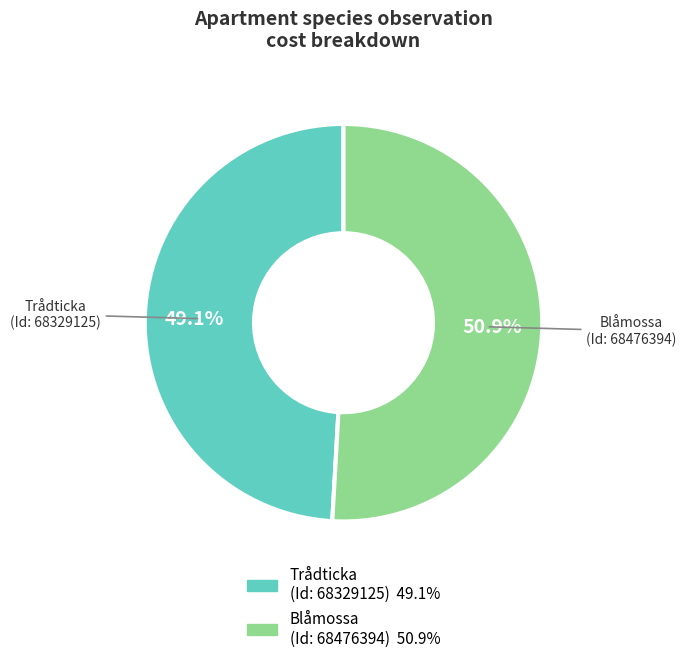

Which slice represents more than half of the pie?

Blåmossa (Id: 68476394)